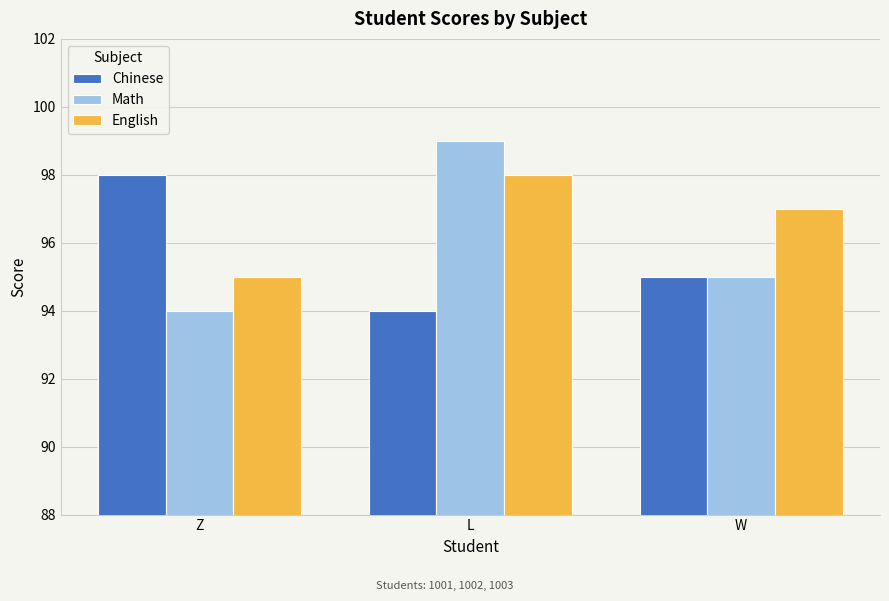

What is the label of the 1st bar from the left?

Z